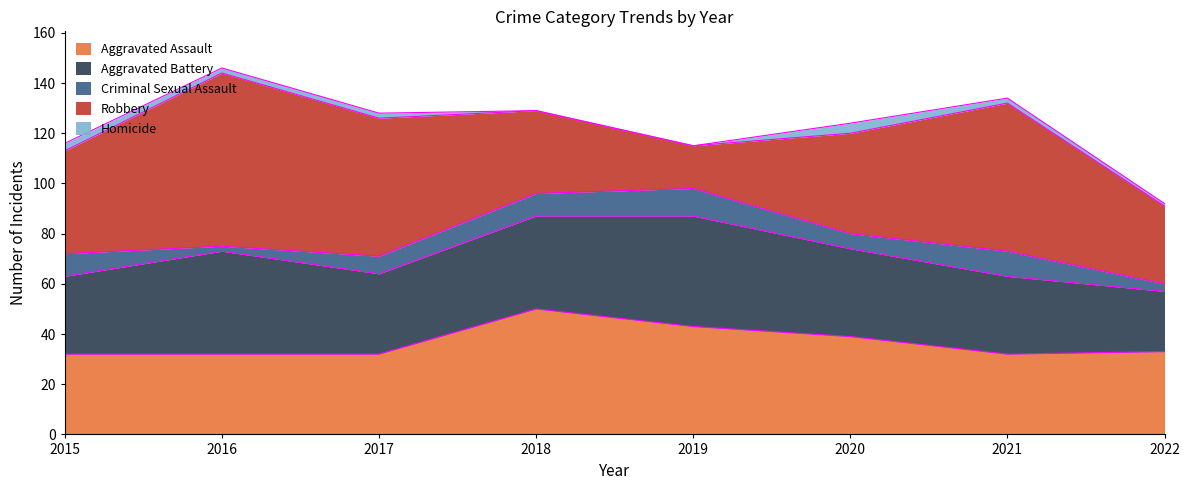

True or false: Robbery has a value of 59 at 2021.

True